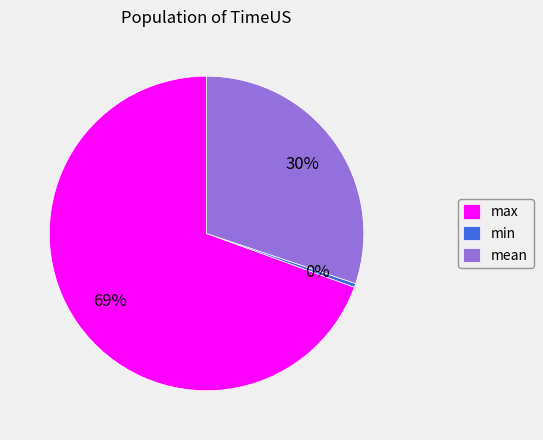

Does any single category account for the majority?

Yes